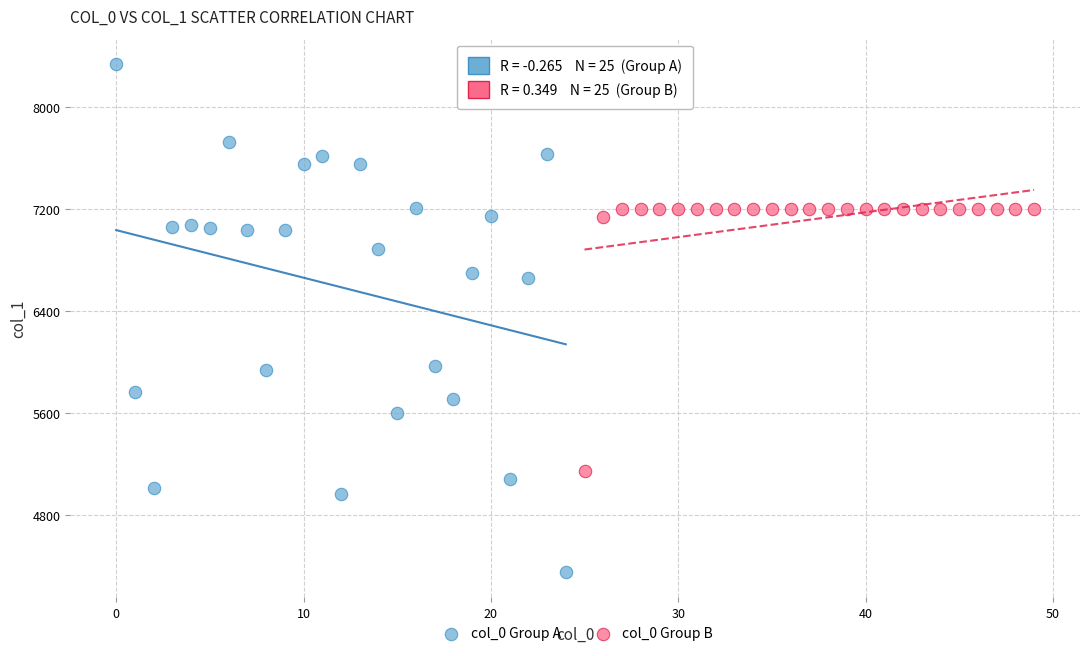

Which series contains the highest Y value?

col_0 Group A